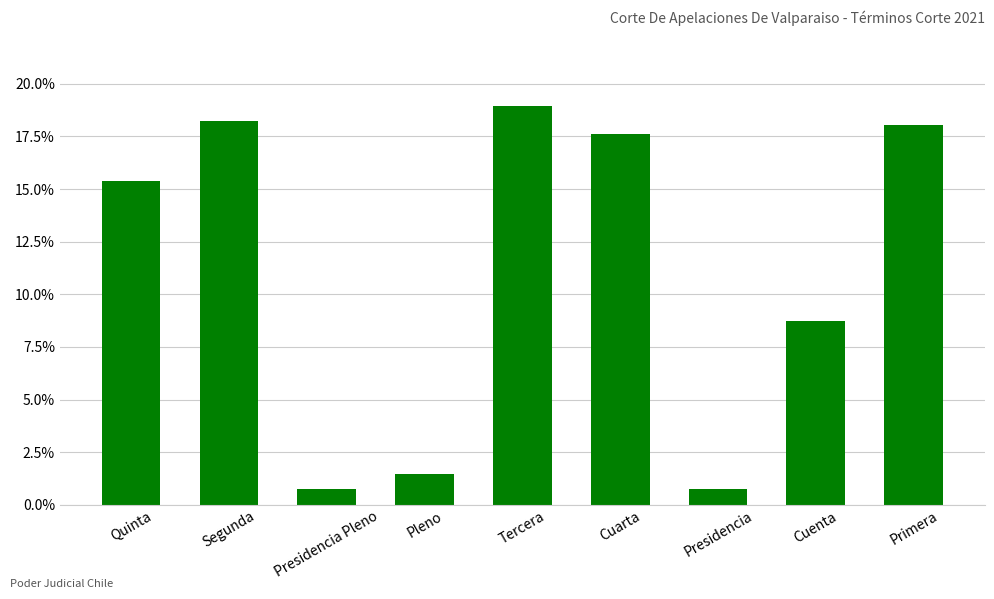

Does the chart contain any negative values?

No